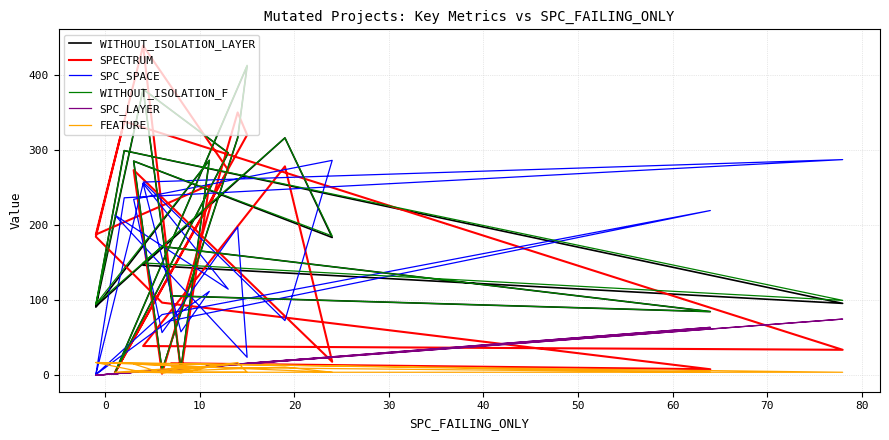

Rank the categories by FEATURE value from lowest to highest.

90, 18, 0, 40, 50, 70, 12, 13, 15, 19, −10, 60, 17, 14, 80, 10, 30, 20, 11, 16